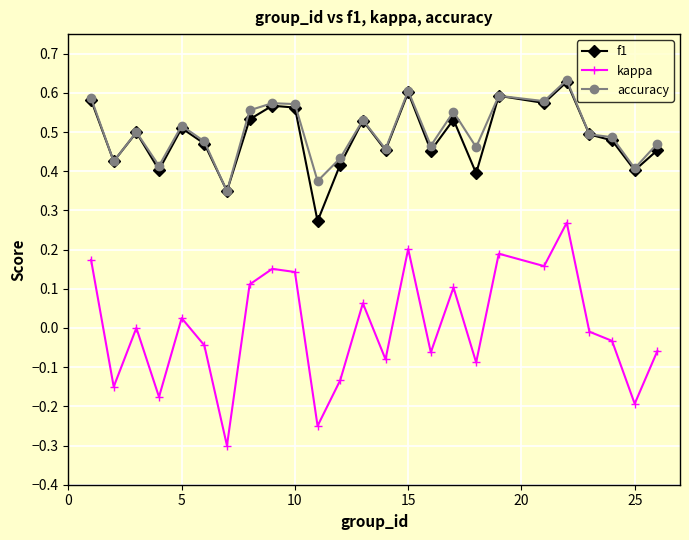

What is the minimum value shown in the chart?

-0.3